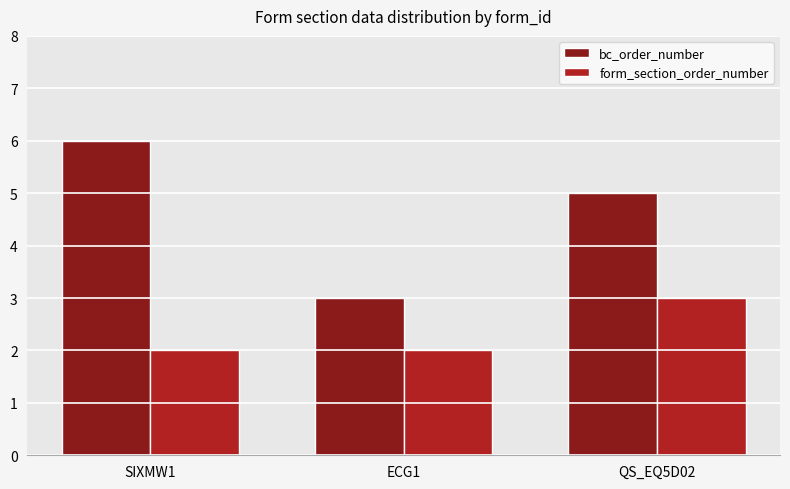

What is the maximum value for bc_order_number?

6